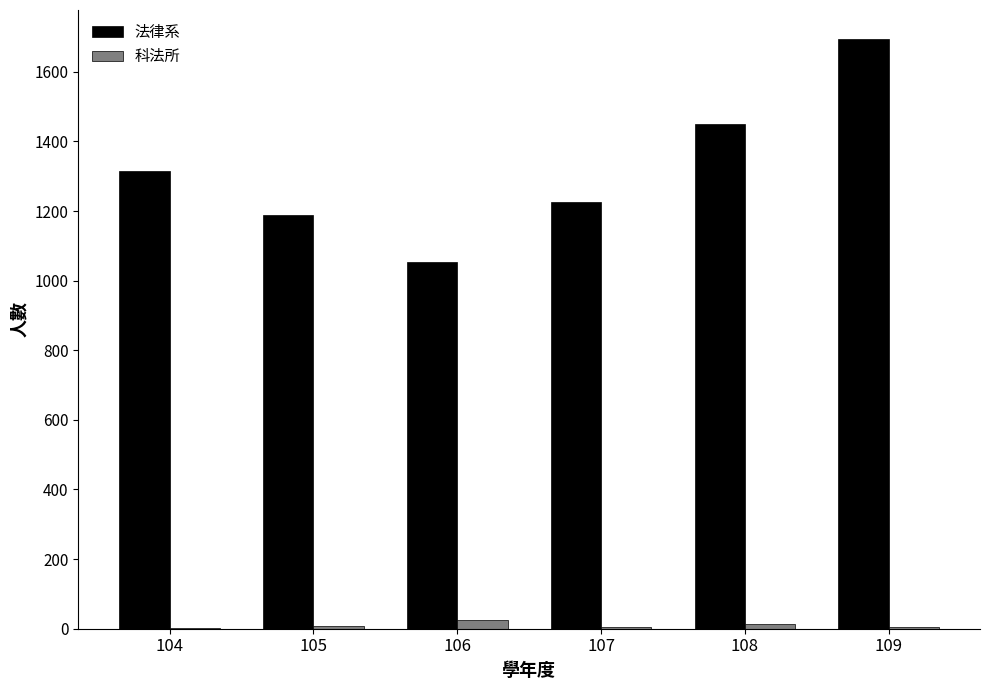

What is the spread (max minus min) of values at 107?

1221